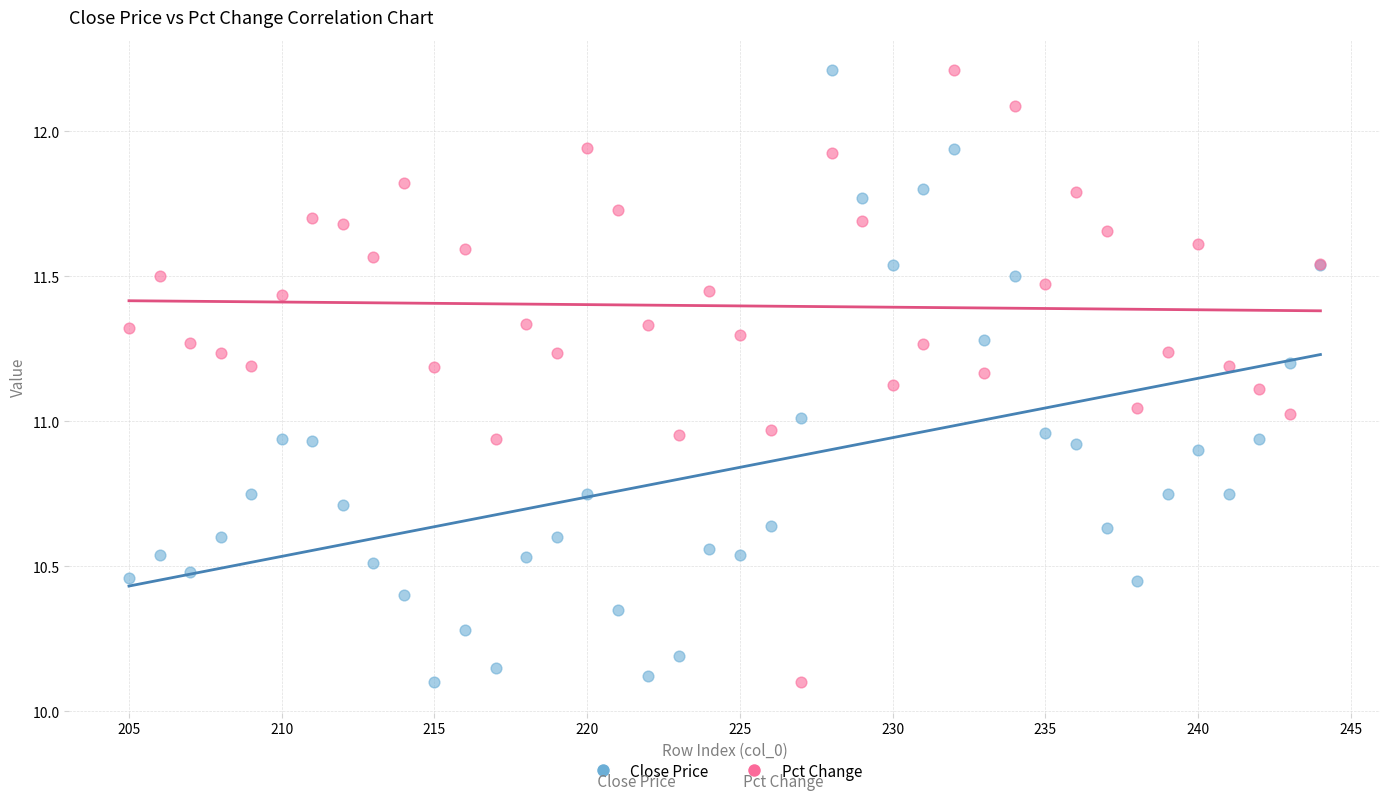

What is the X range (max minus min) for the scatter plot?

39.0